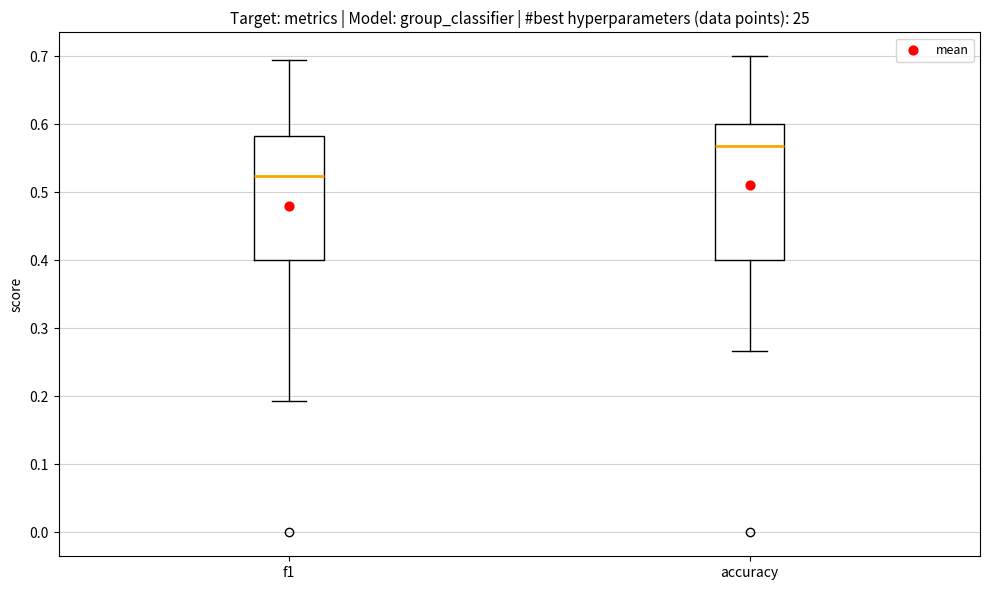

Which box has the highest median line?

accuracy